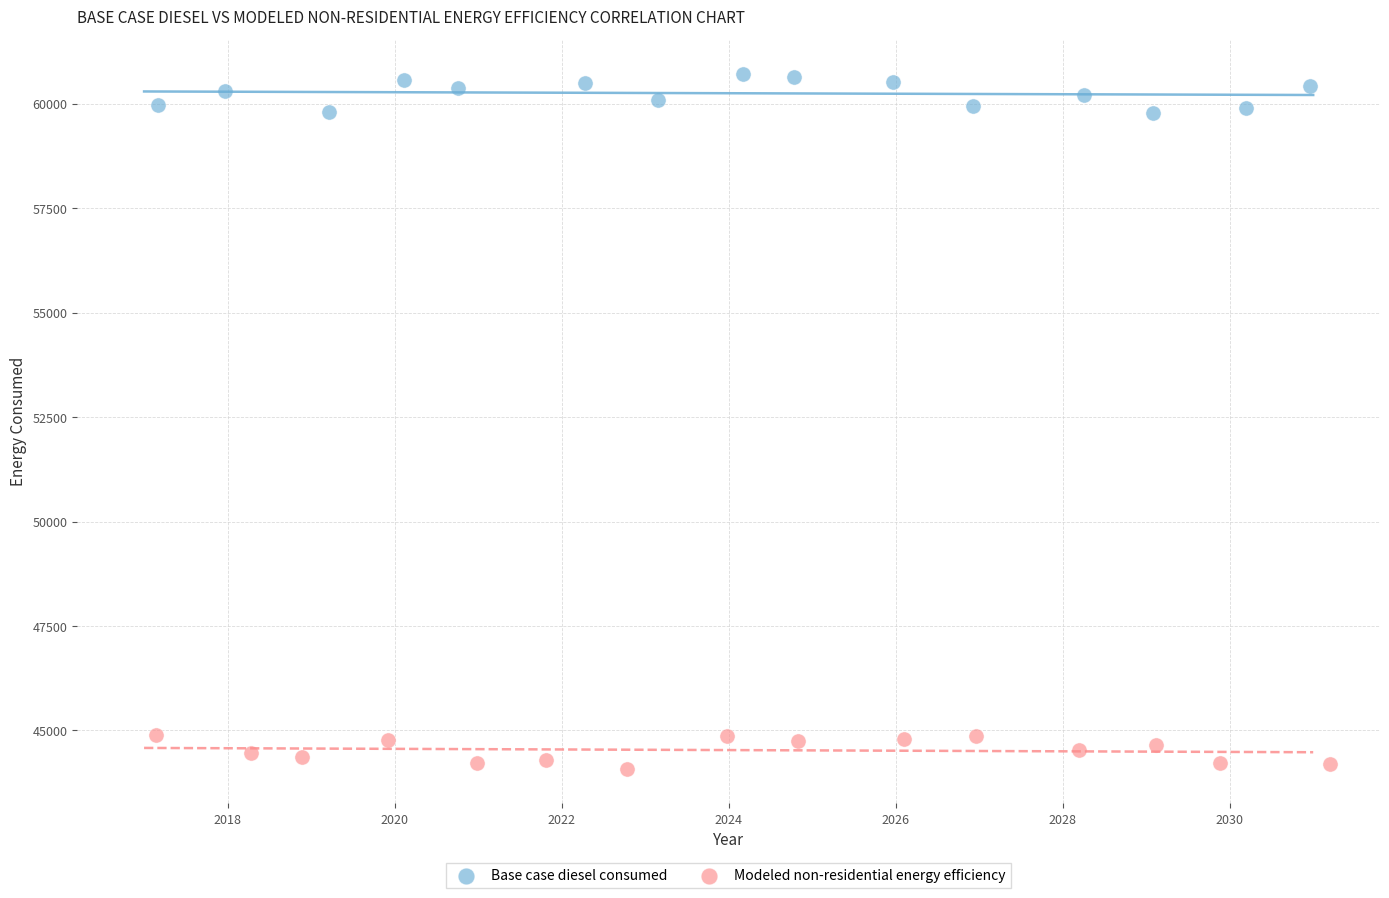

Which series reaches the minimum Y coordinate?

Modeled non-residential energy efficiency